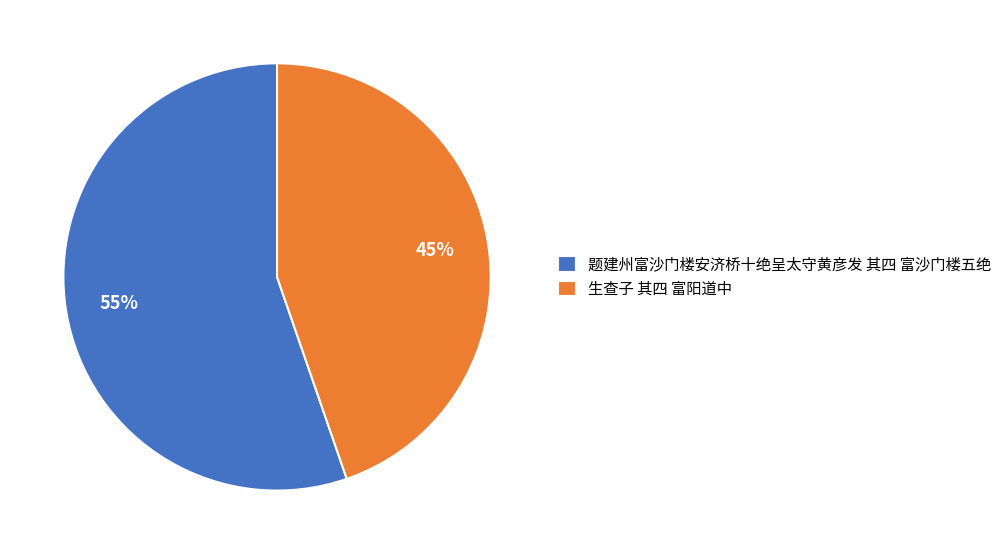

What is the majority slice?

题建州富沙门楼安济桥十绝呈太守黄彦发 其四 富沙门楼五绝